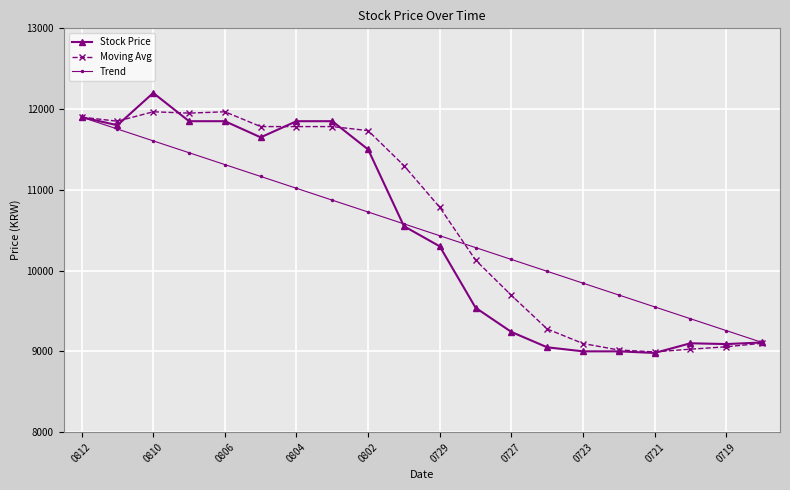

What is the average value of the Trend series?

10505.0